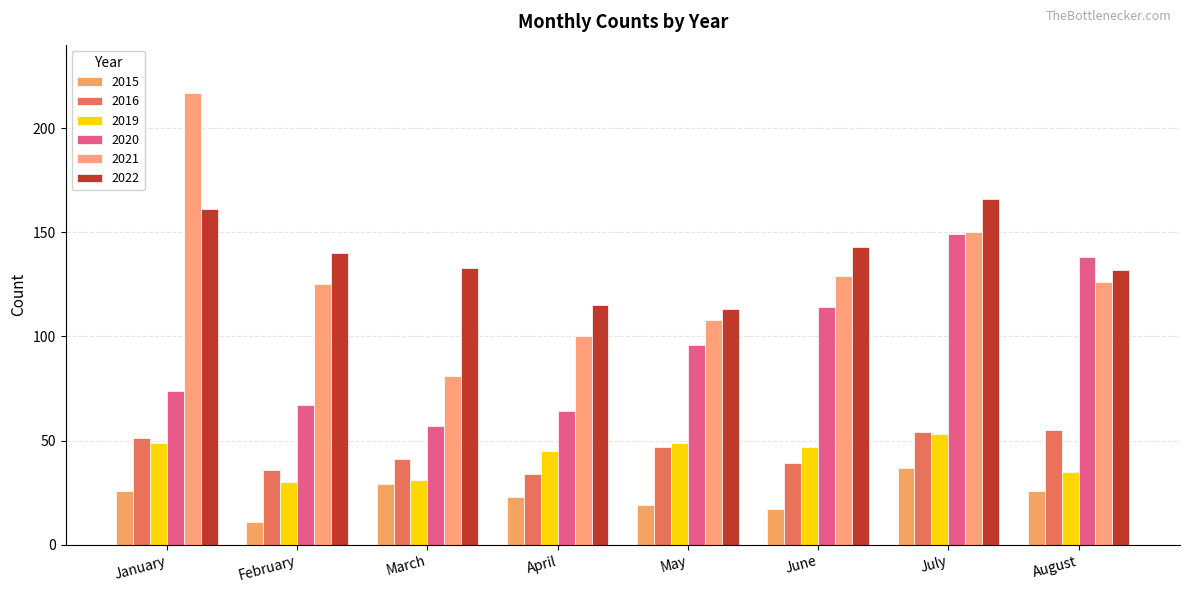

Which category has the highest value in the 2021 series?

January